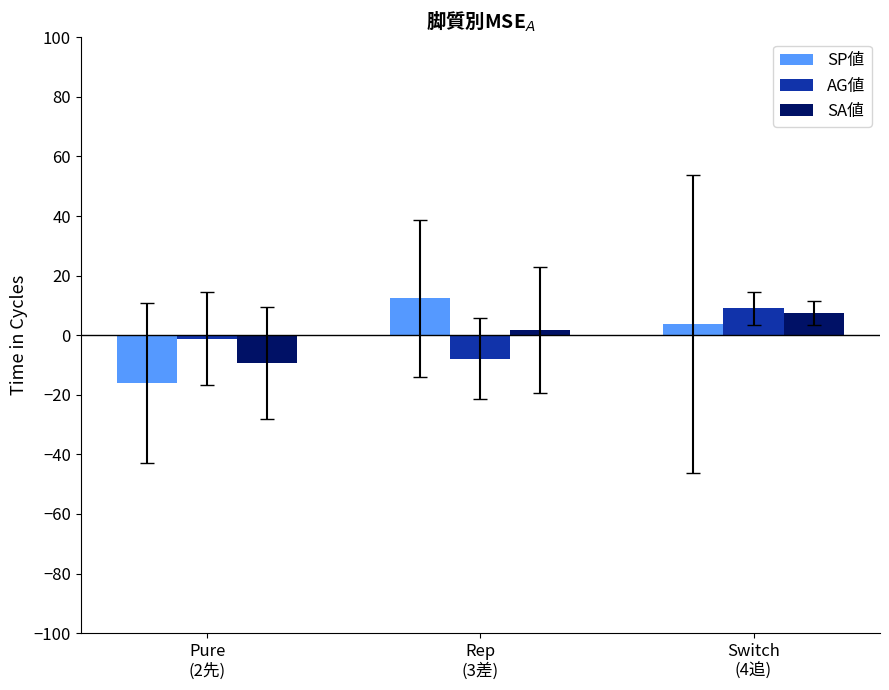

List the labels in order of AG値 value, largest first.

Switch
(4追), Pure
(2先), Rep
(3差)